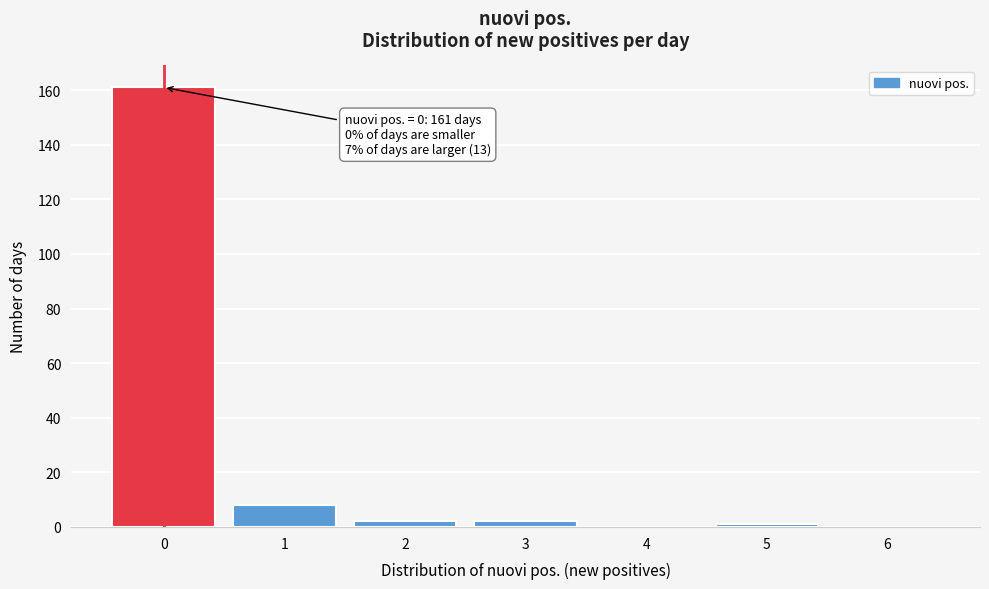

Reading right to left, what are all the values shown in this chart?

6=0	5=1	4=0	3=2	2=2	1=8	0=161